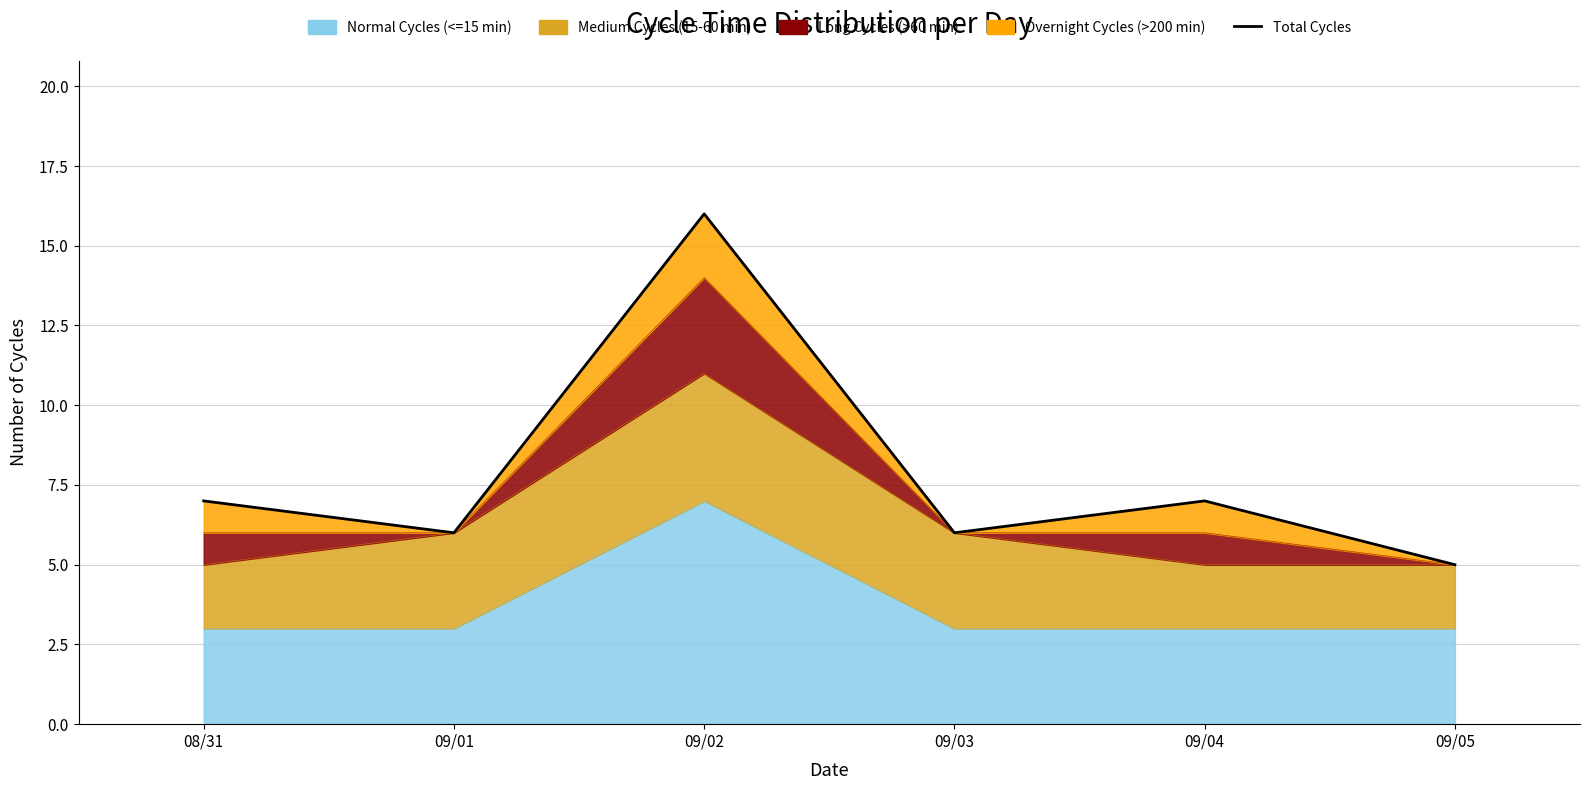

The chart shows a value of 9 at 09/04. True or false?

False